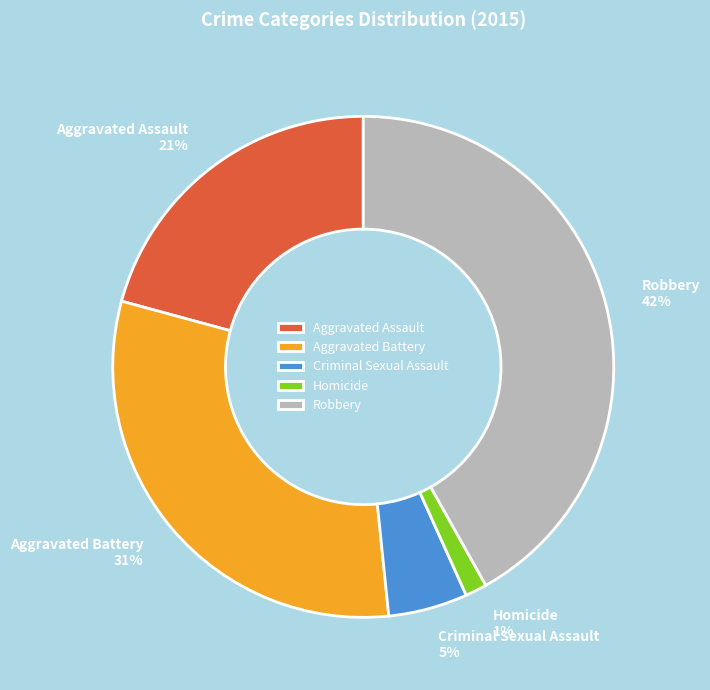

The Aggravated Battery slice represents 42% of the pie. True or false?

False